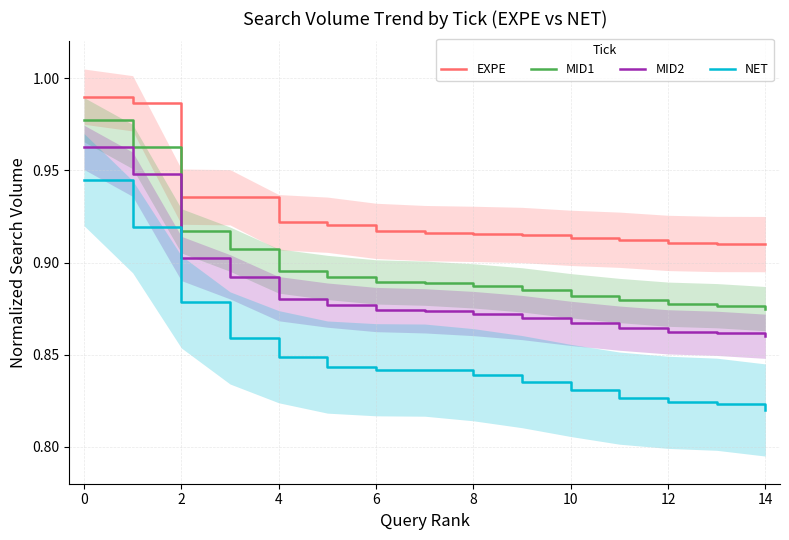

Is it true that MID1 equals 1.6 at 14?

False